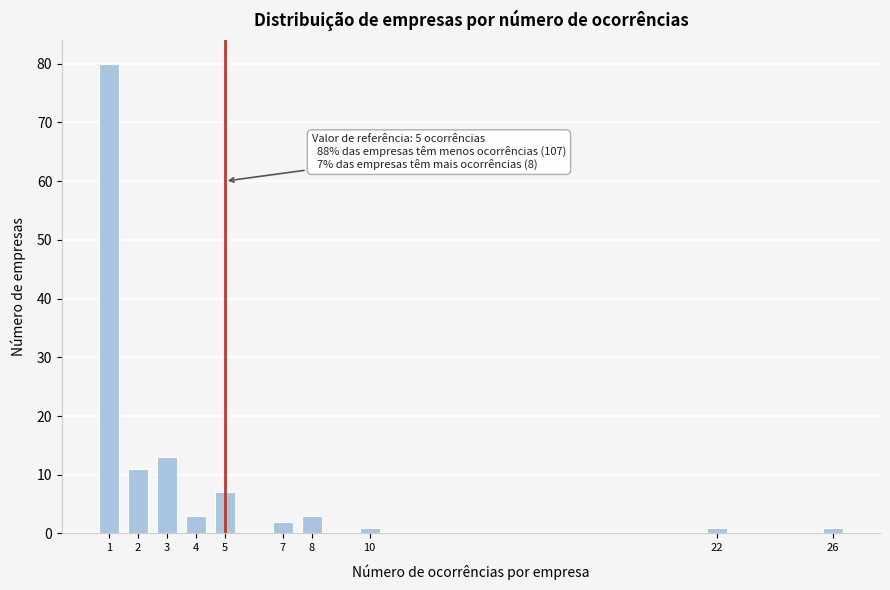

Reading left to right, list all the values displayed in this chart.

80	11	13	3	7	2	3	1	1	1